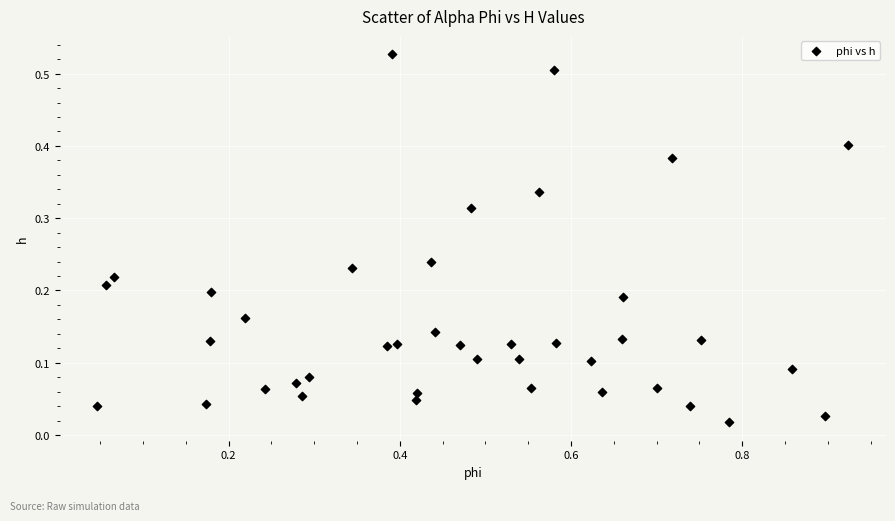

What is the range of X values (max minus min)?

0.9